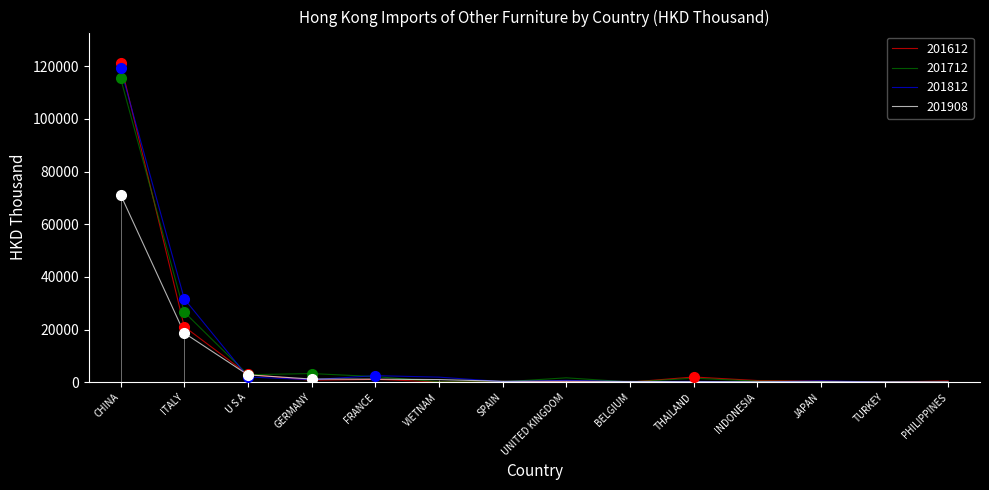

Rank the series by their maximum value, from lowest to highest.

201908, 201712, 201812, 201612